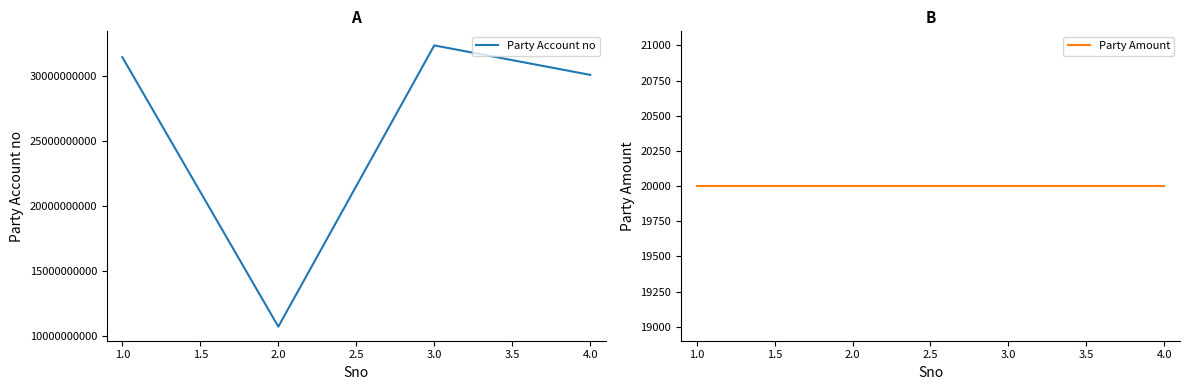

What is the minimum value shown in the chart?

20000